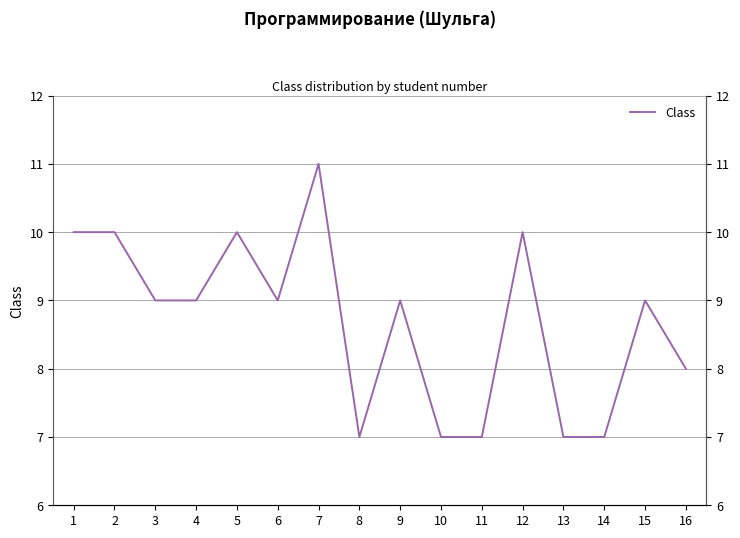

How many points are lower than both their immediate neighbors (excluding endpoints)?

2